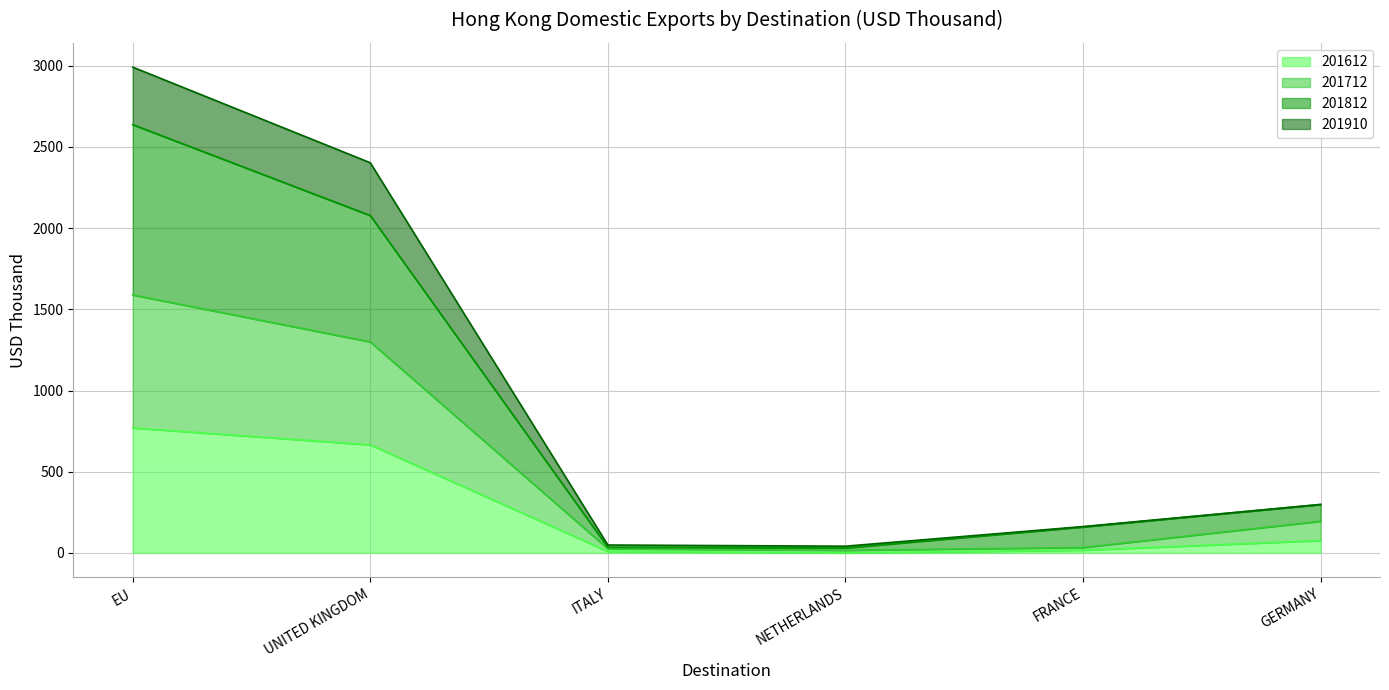

True or false: 201812 and 201910 intersect in this chart.

False